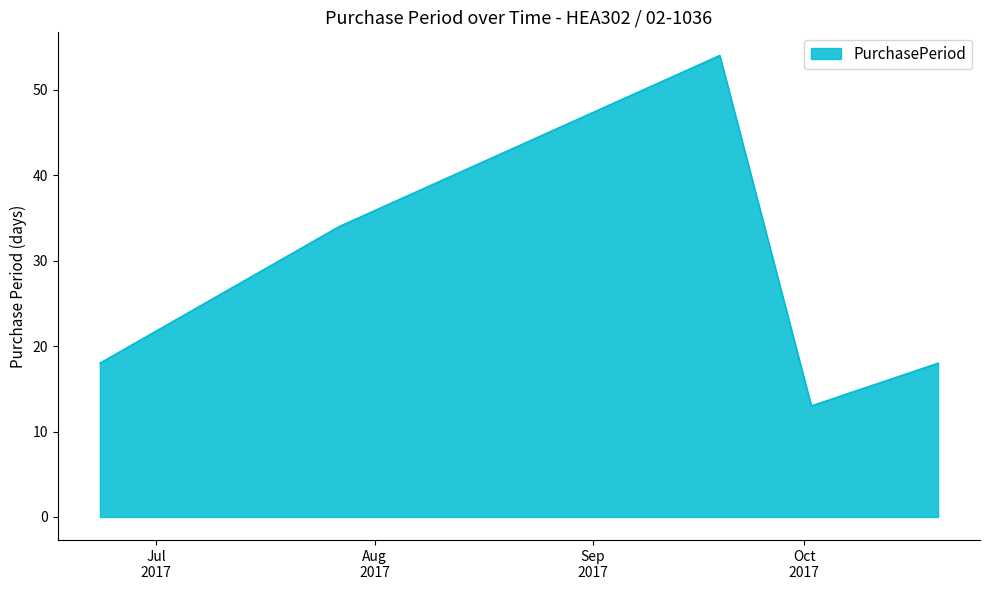

How many values are between 18 and 34?

3